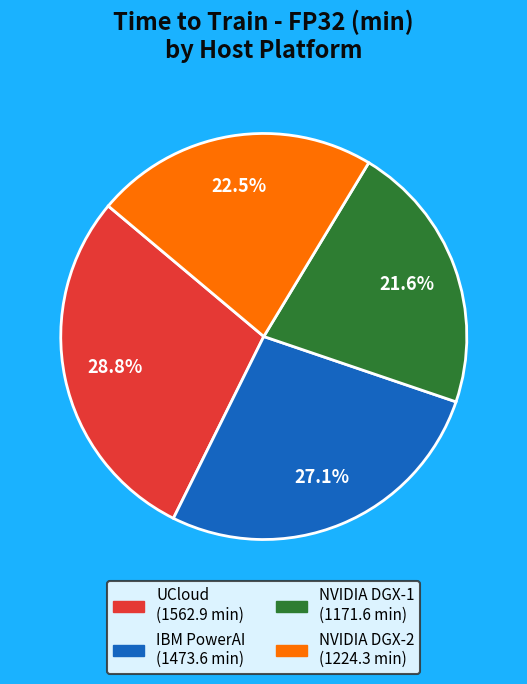

Does any single category account for the majority?

No